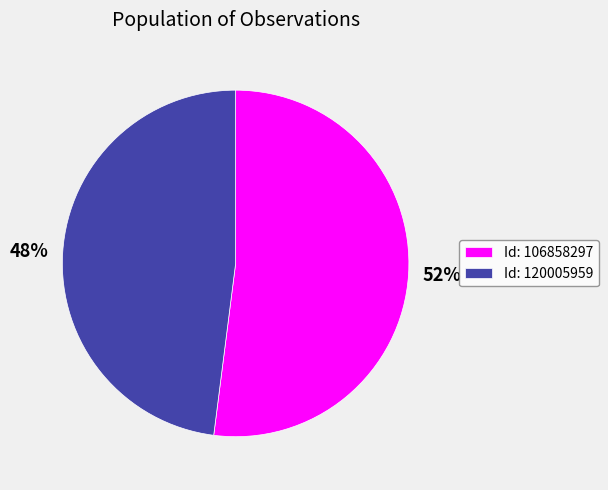

Combined, do Id: 120005959 and Id: 106858297 account for over 50%?

Yes